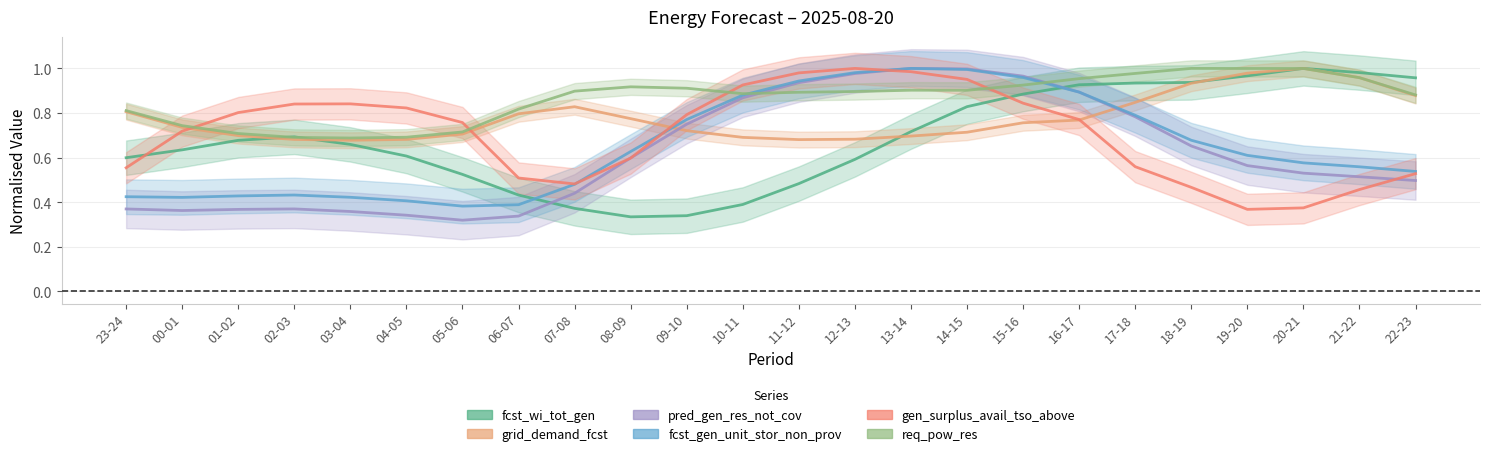

How many interior local valleys does the pred_gen_res_not_cov series have?

2